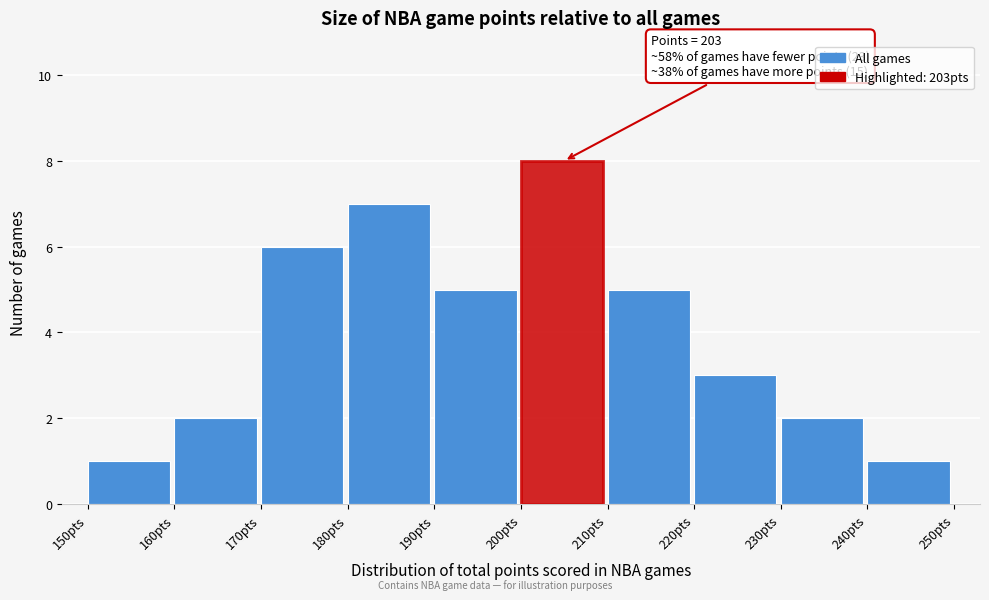

Which range on the x-axis has the tallest bar?

200 to 210